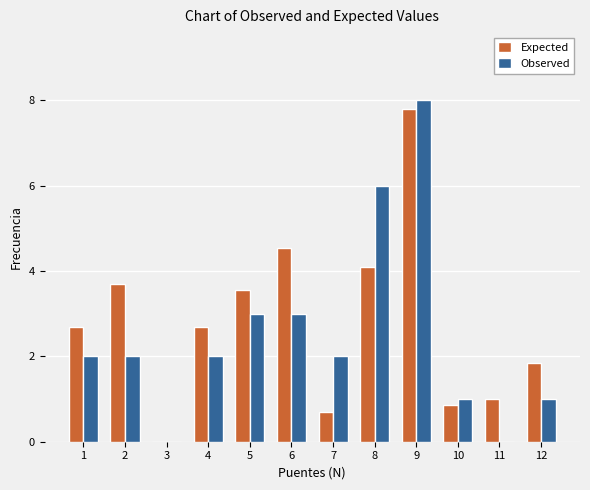

At which category is the sum across all series the highest?

9